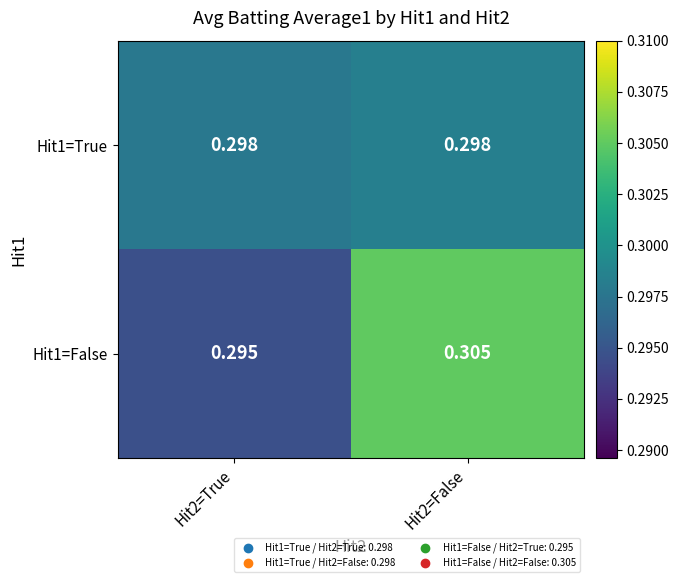

Is the value of Hit1=True at Hit2=True greater than the value of Hit1=False at Hit2=False?

No